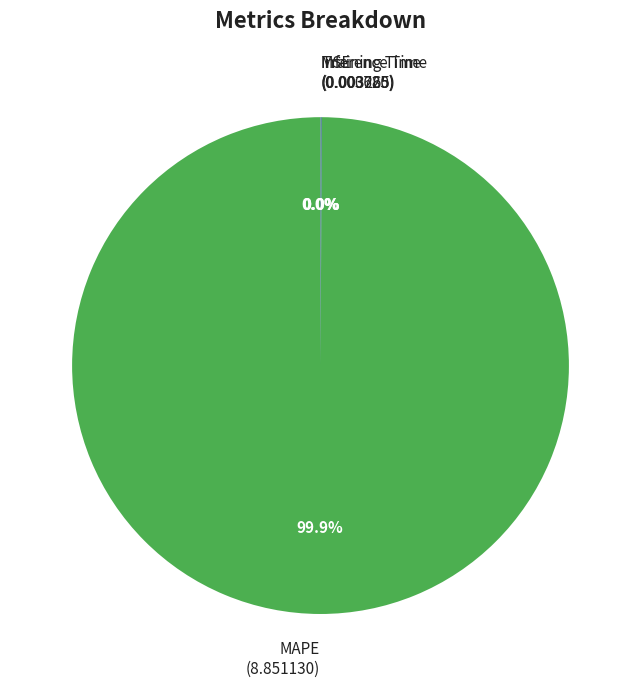

What is the largest slice in the pie chart?

MAPE